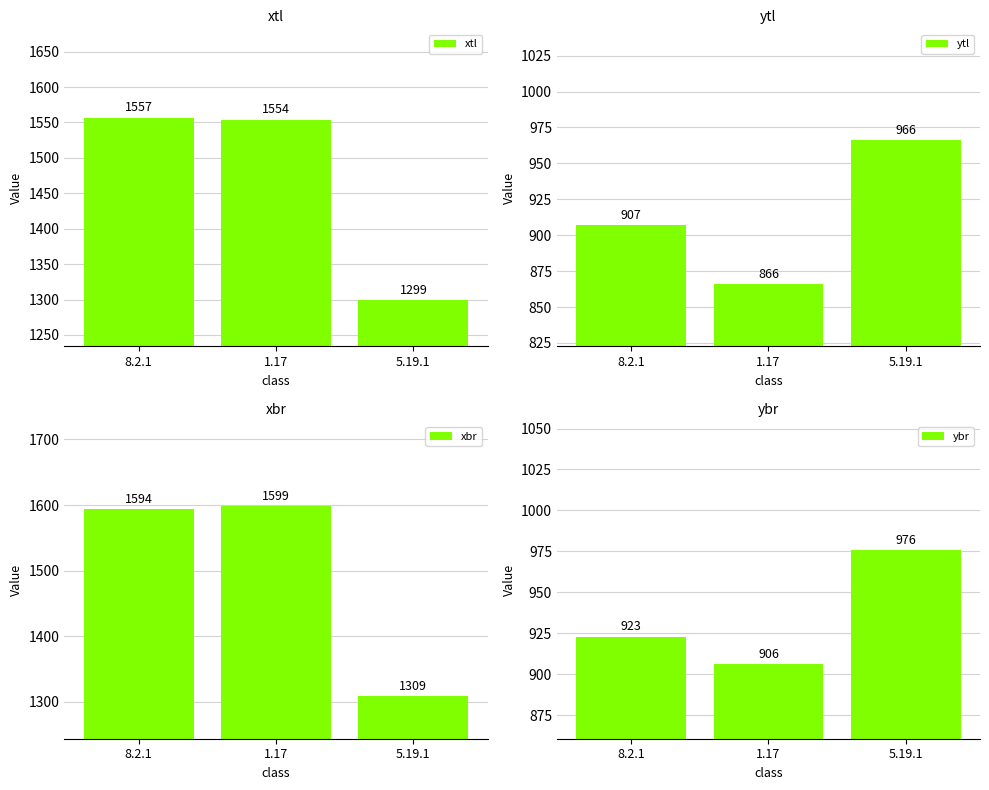

How many values in the ytl series exceed 907?

1